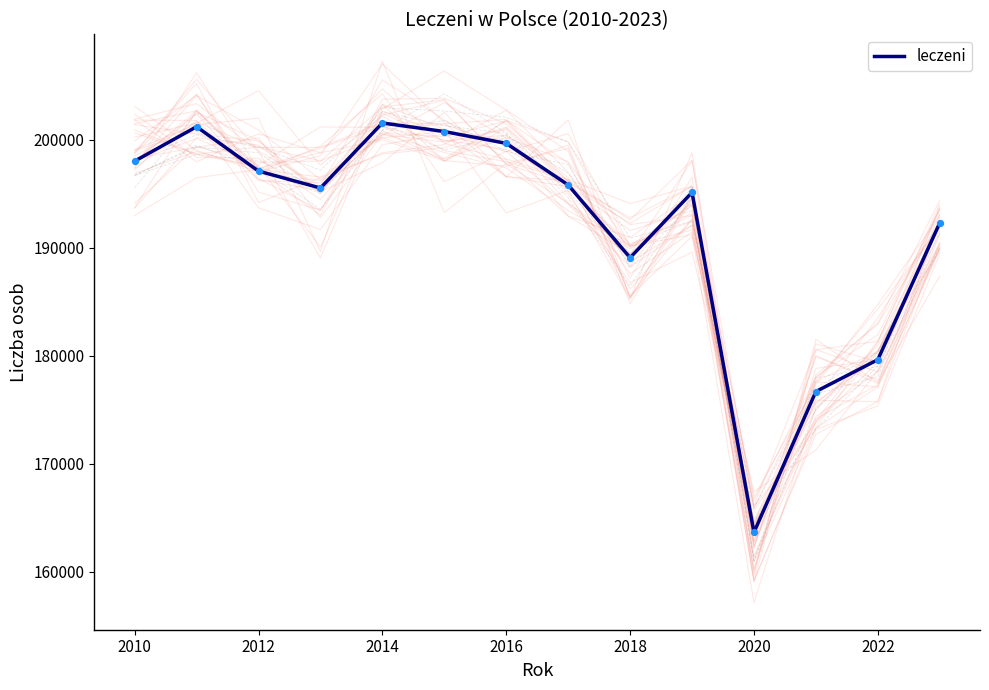

Between 2016 and 13, which is larger?

2016